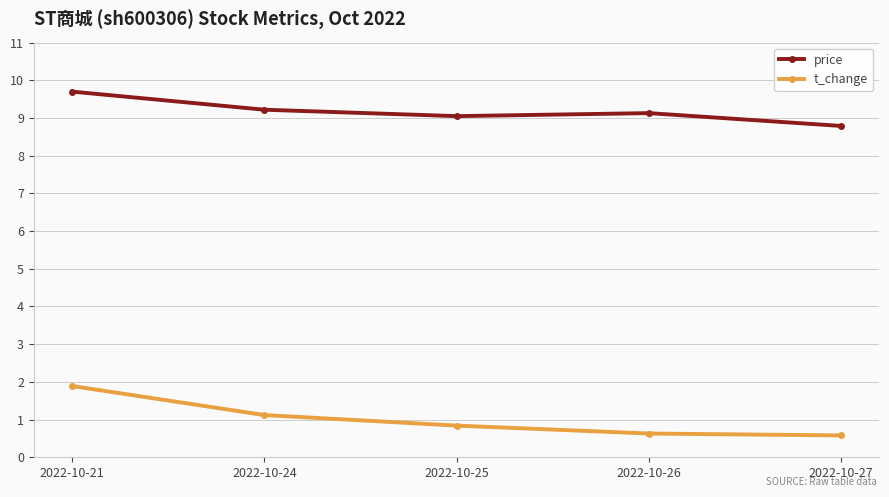

Is the value of t_change at 2022-10-25 greater than the value of price at 2022-10-21?

No